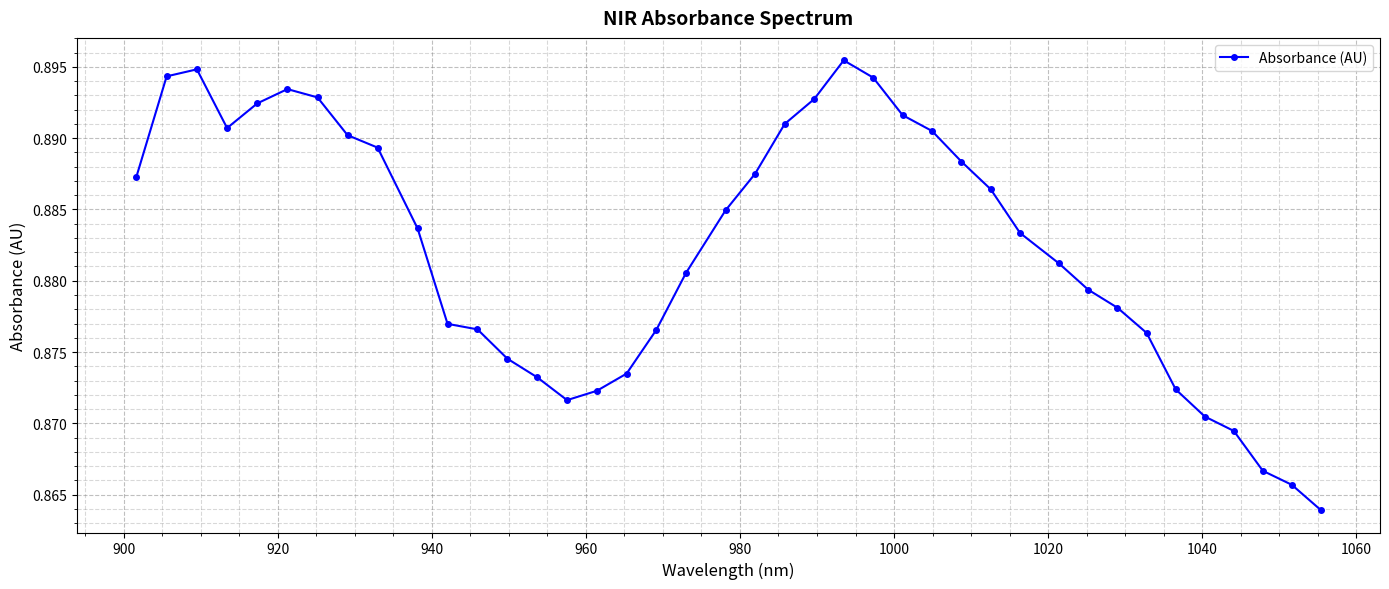

True or false: the data has more than 2 interior local peaks.

True